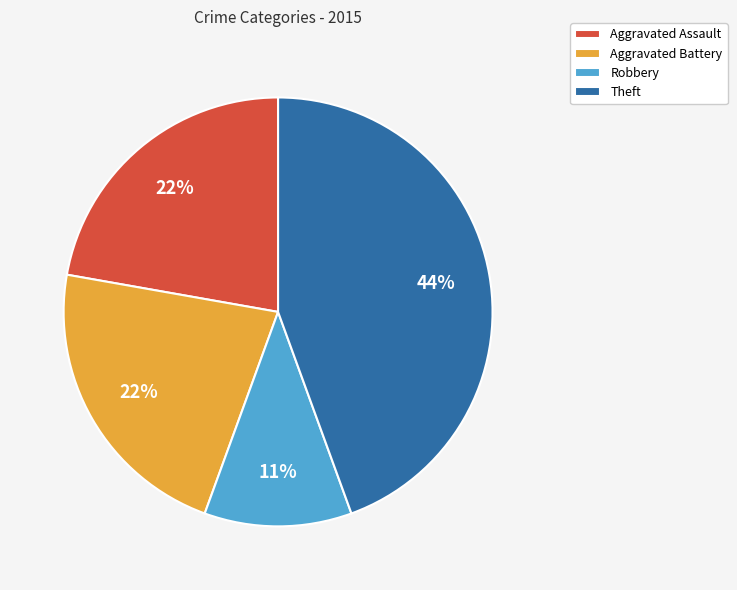

To the nearest percent, what percentage of the pie is Theft?

44%